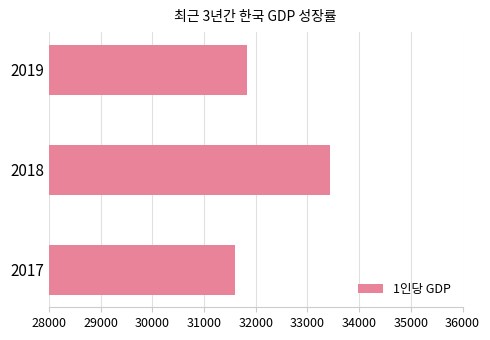

What is the average value?

32291